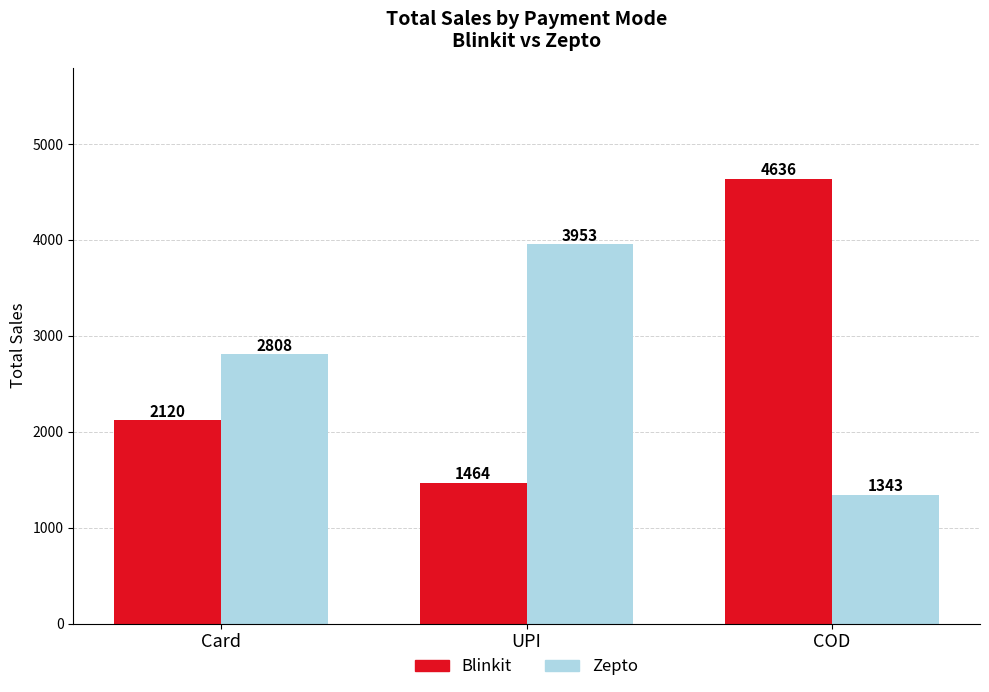

Does the chart contain stacked bars?

No